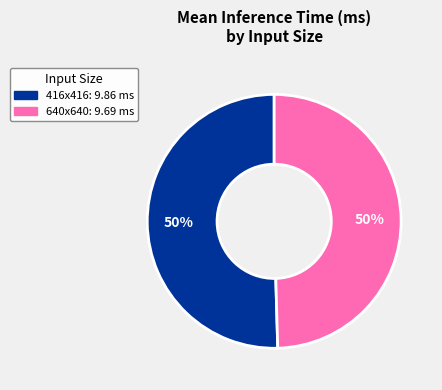

Is it true that 416x416 is 50% of the pie?

True